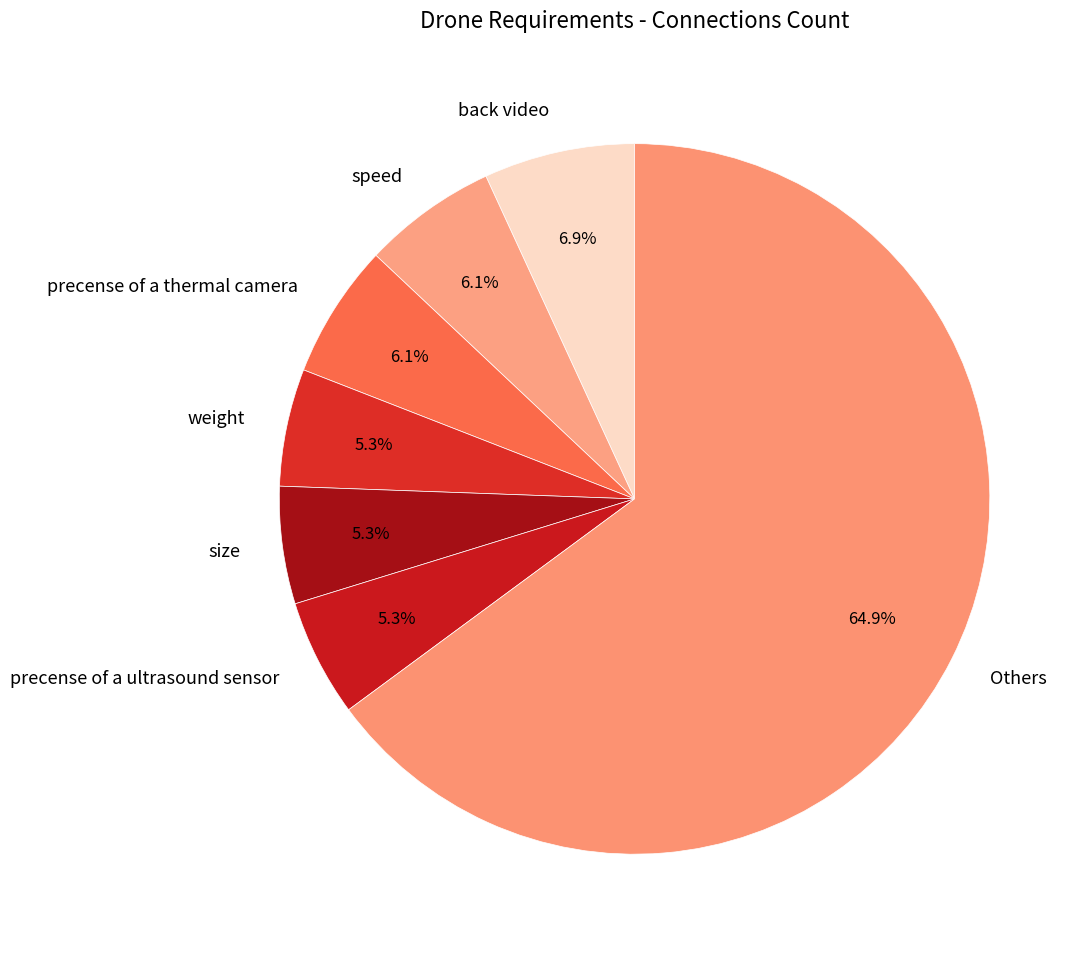

Which slice is the largest?

Others